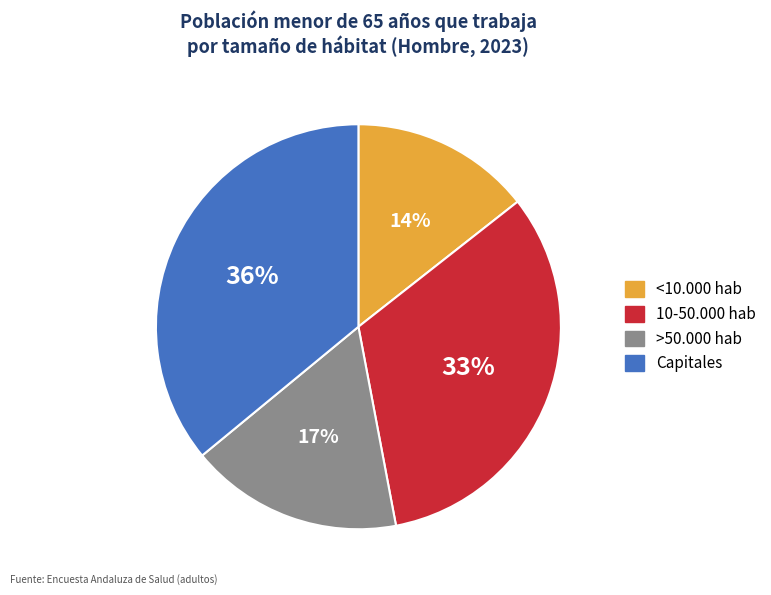

How many segments does this pie chart have?

4